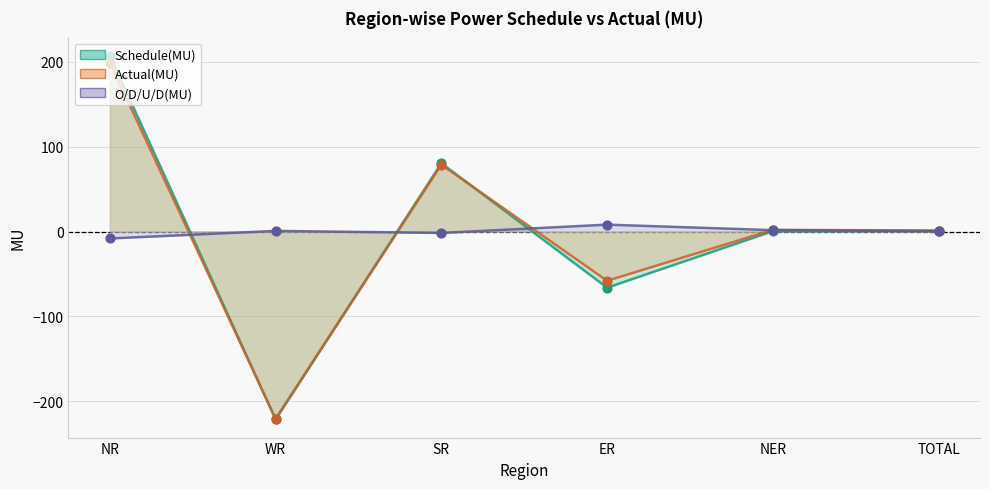

Which series has the largest Y range (max minus min)?

Schedule(MU)